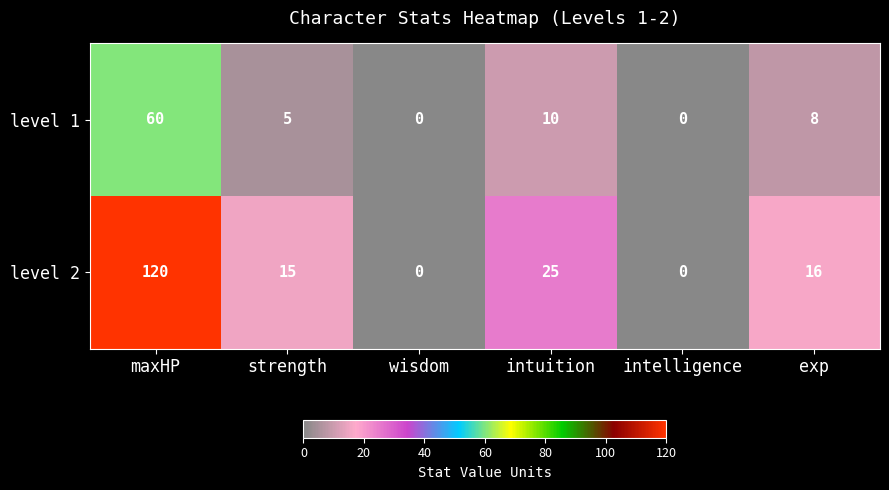

What is the difference between the second highest and second lowest values in the level 2 series?

25